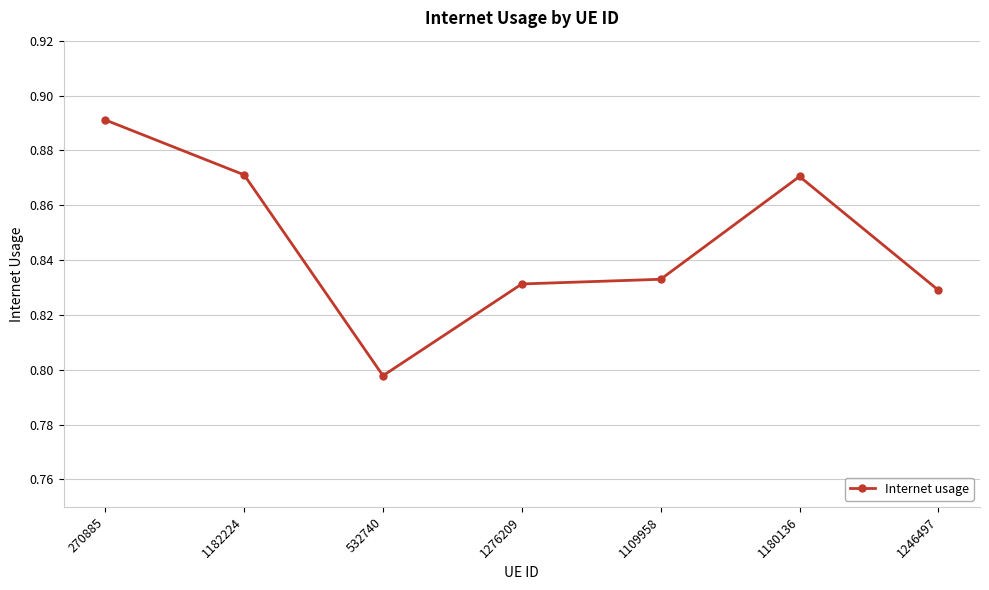

True or false: there are more than 0 points higher than both neighbors.

True